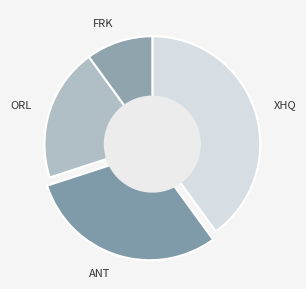

Rank the categories by value from lowest to highest.

FRK, ORL, ANT, XHQ